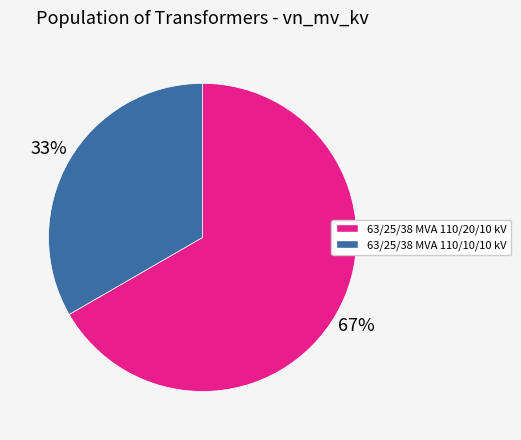

Do 63/25/38 MVA 110/20/10 kV and 63/25/38 MVA 110/10/10 kV together represent more than half of the pie?

Yes